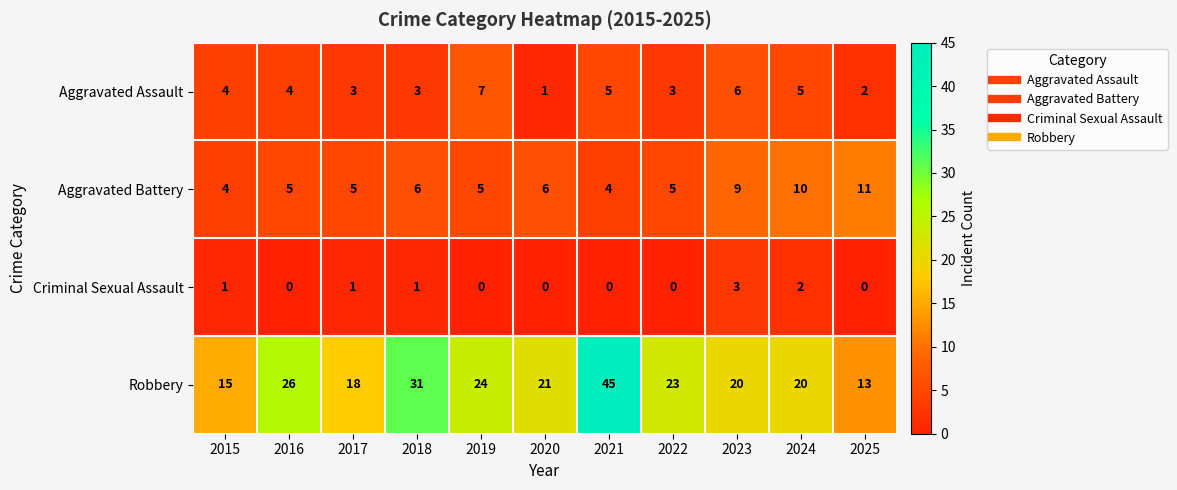

At which category does the chart reach its peak across all series?

2021